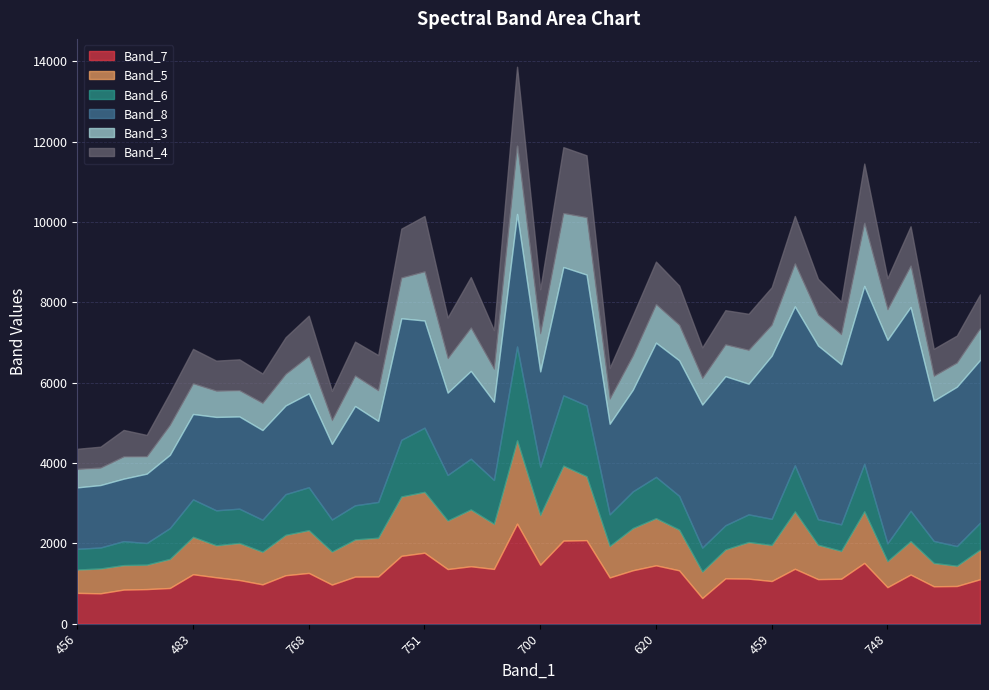

What position from the right is 483?

35